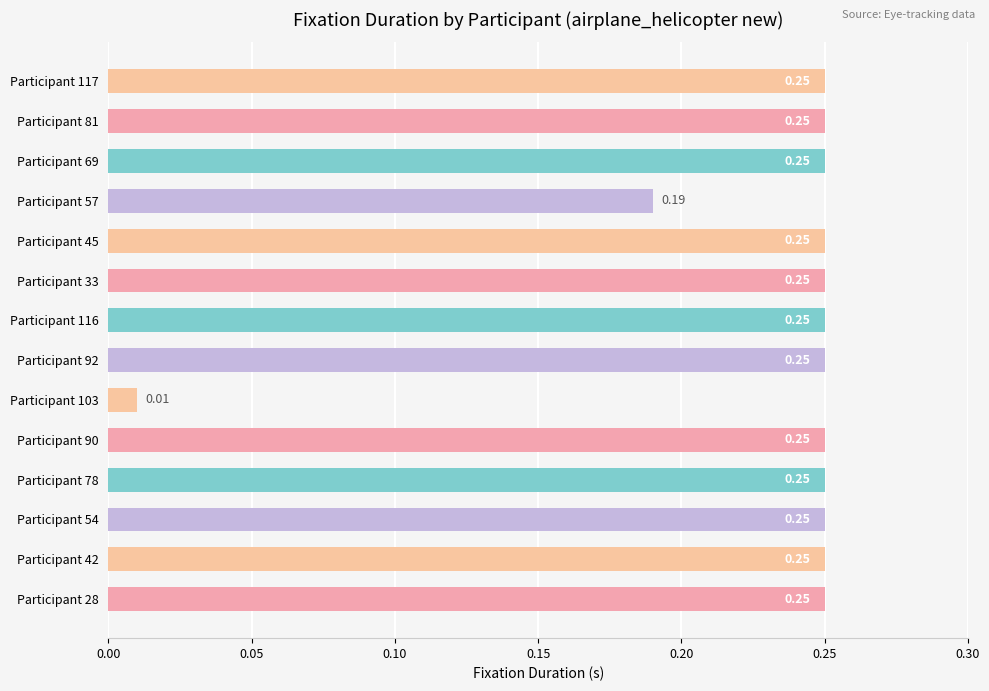

What is the sum of the values at Participant 81 and Participant 117?

0.5